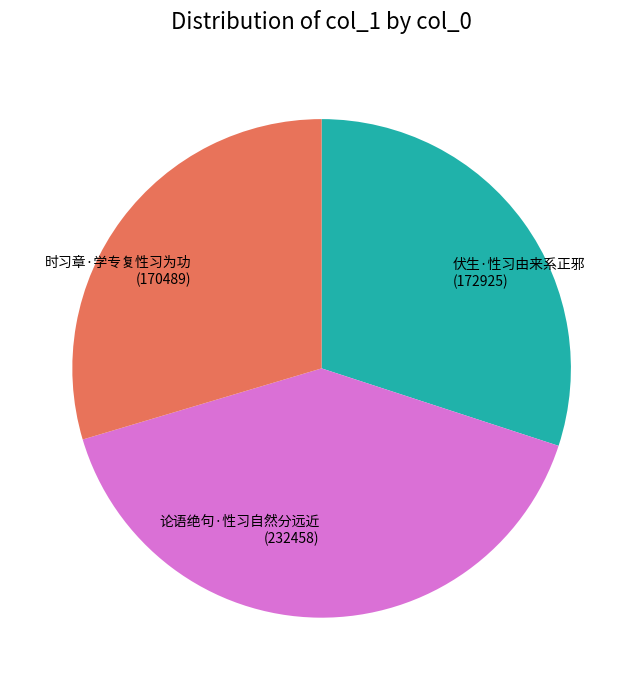

Is the sum of 伏生·性习由来系正邪 (172925) and 论语绝句·性习自然分远近 (232458) greater than half?

Yes